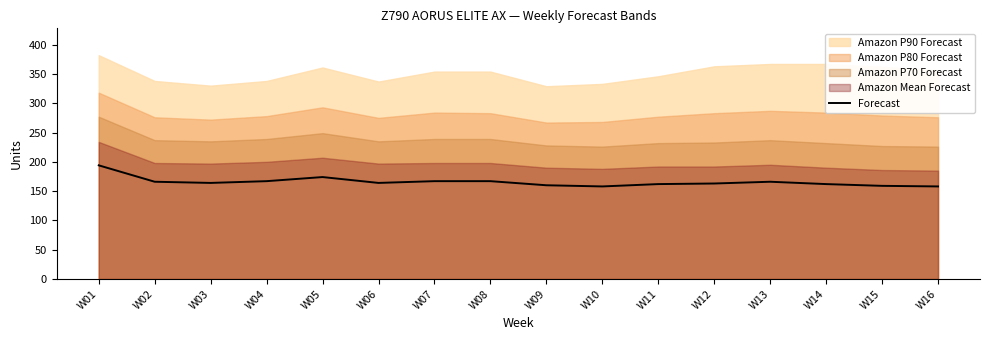

Which has a higher value, W11 or W05?

W05